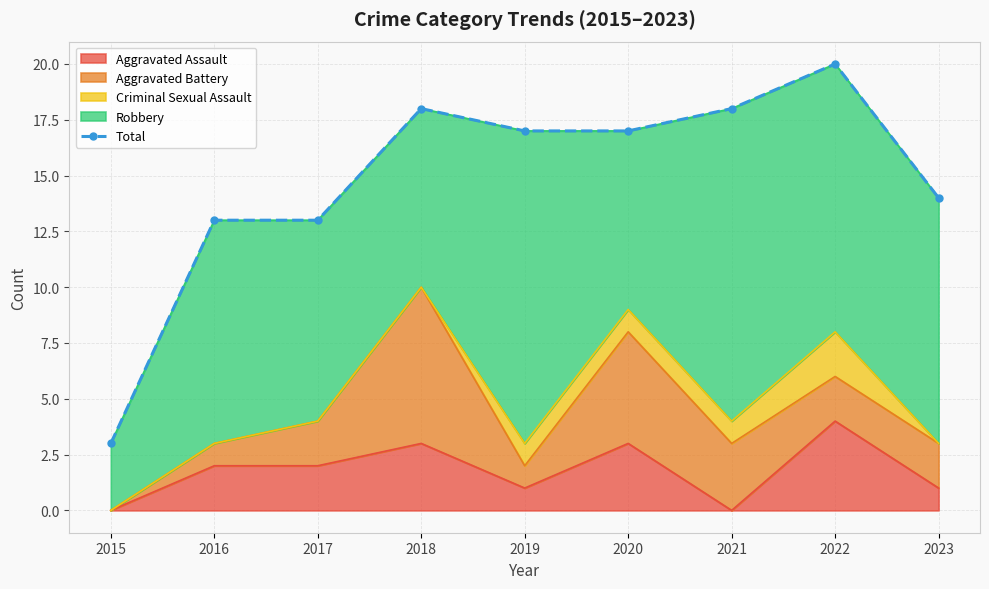

True or false: the data shows 3 at 2015.

True